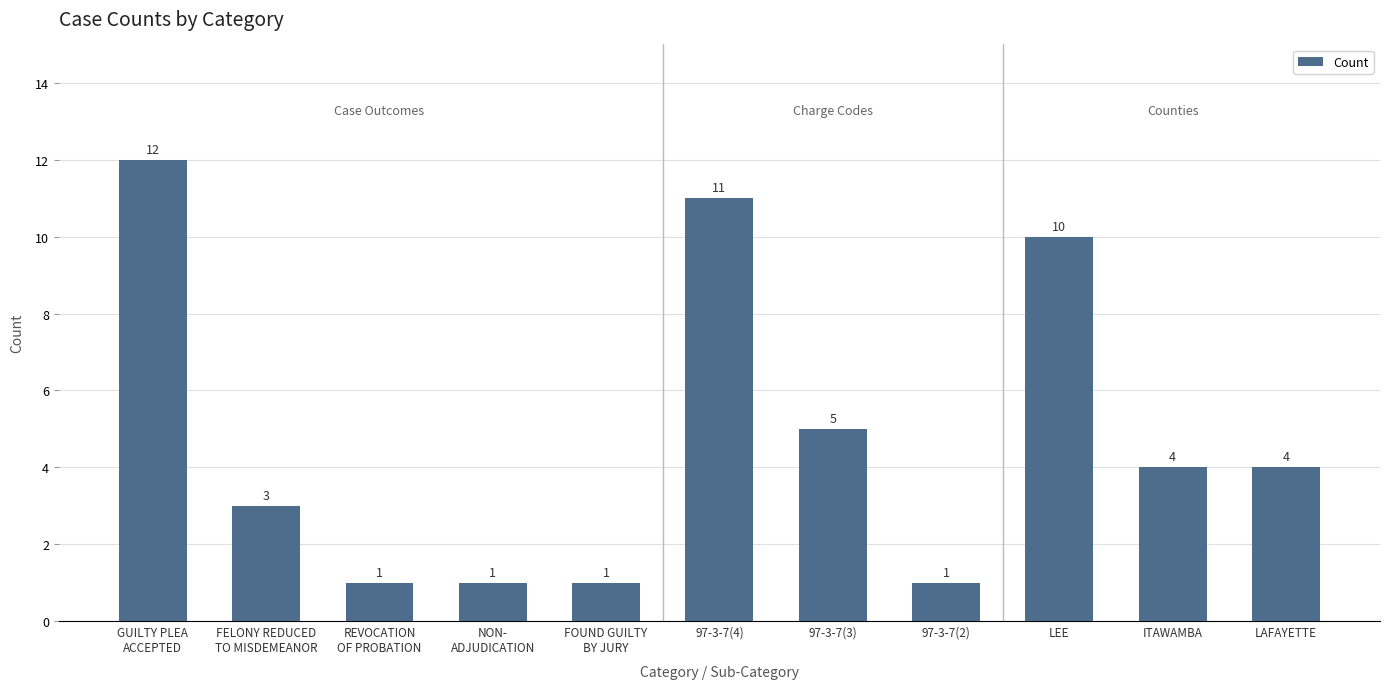

The value at 97-3-7(2) is 1. True or false?

True